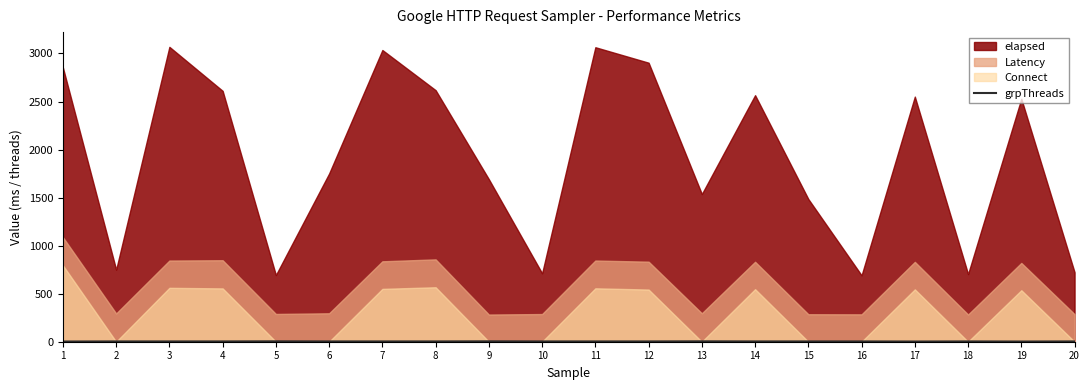

Reading left to right, what are all the values shown in this chart?

2	3	3	3	4	3	3	3	4	3	3	3	4	3	3	3	2	3	2	3